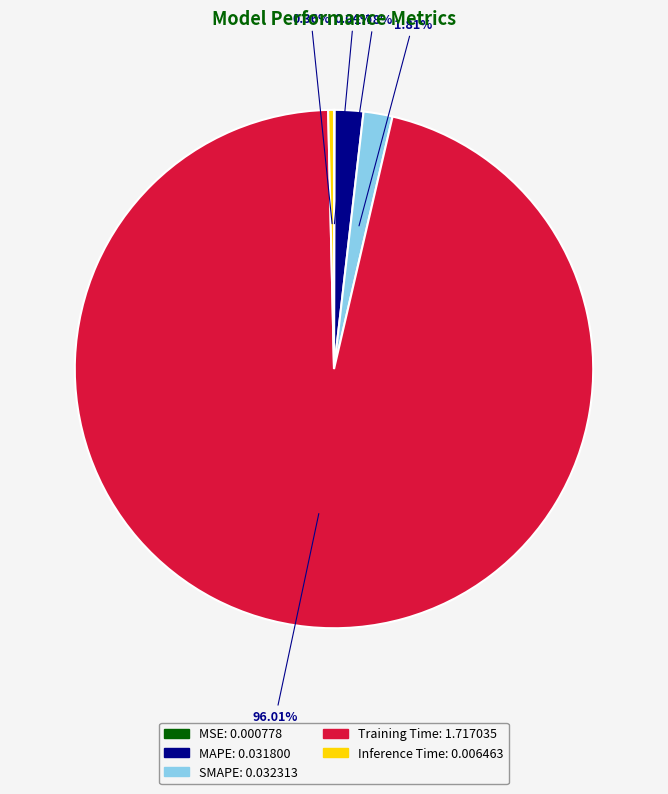

To the nearest percent, what is the difference between the largest and smallest slice percentages?

96%